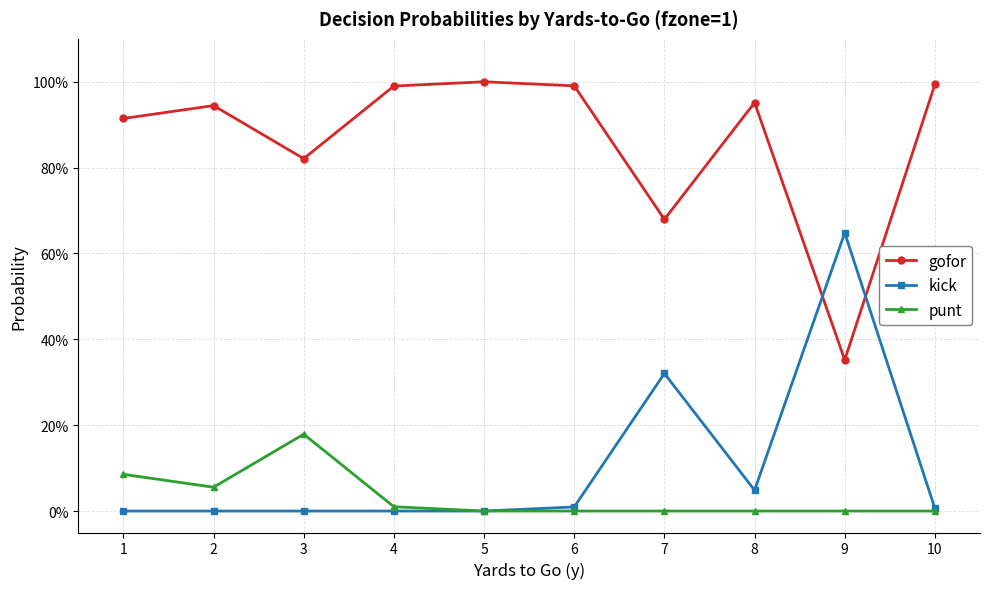

True or false: punt has more than 0 interior local peaks.

True